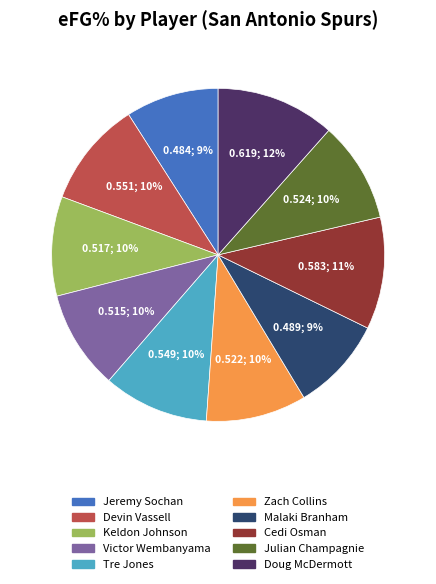

Is the sum of Doug McDermott and Zach Collins greater than half?

No